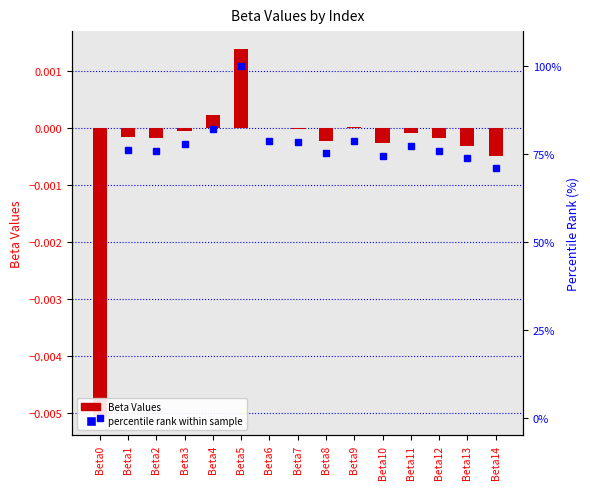

Does the chart contain any negative values?

Yes